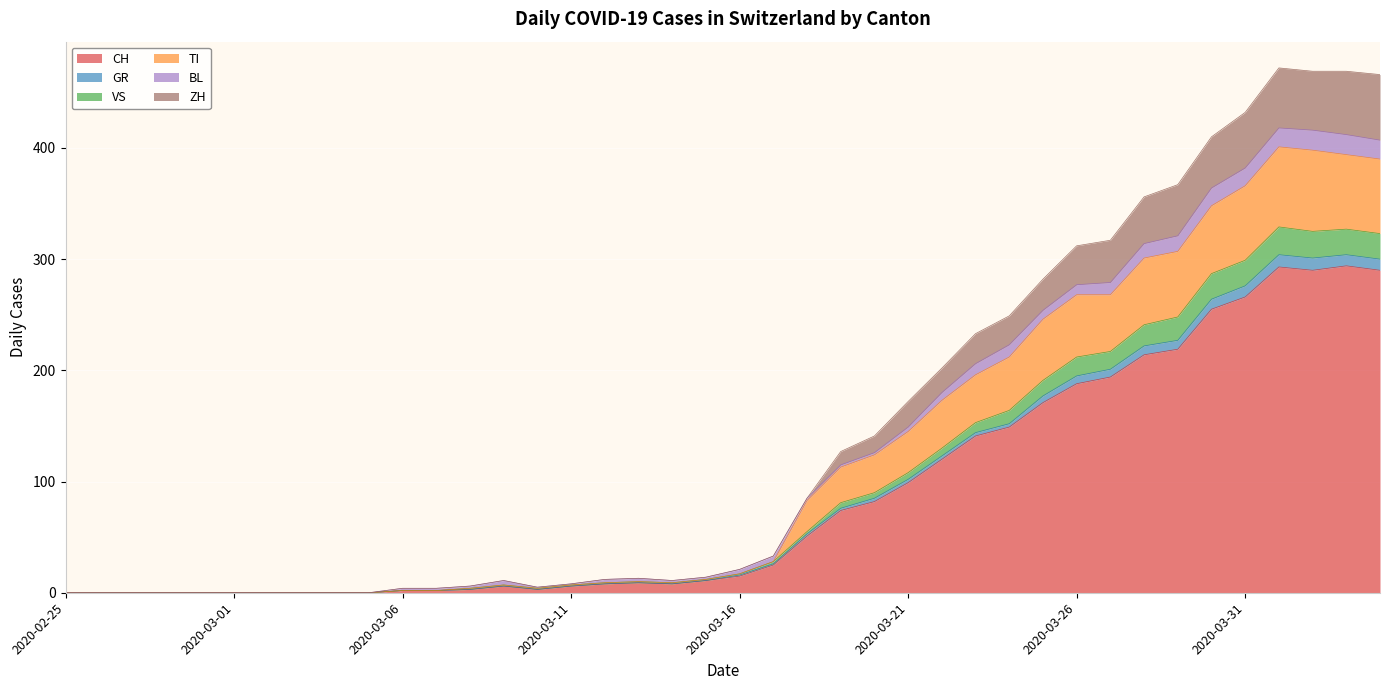

What position from the right is 2020-02-27?

38